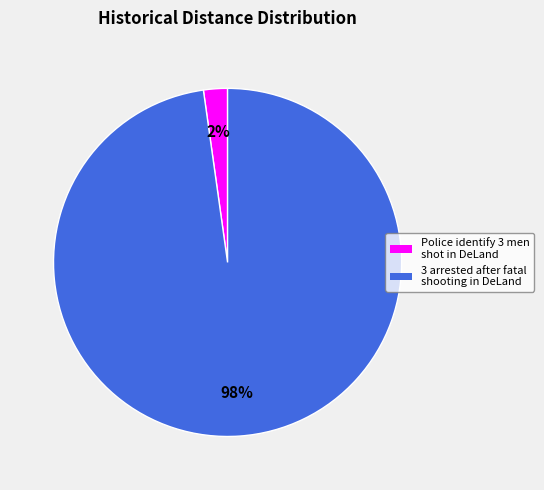

Rank the categories by value from highest to lowest.

3 arrested after fatal shooting in DeLand, Police identify 3 men shot in DeLand